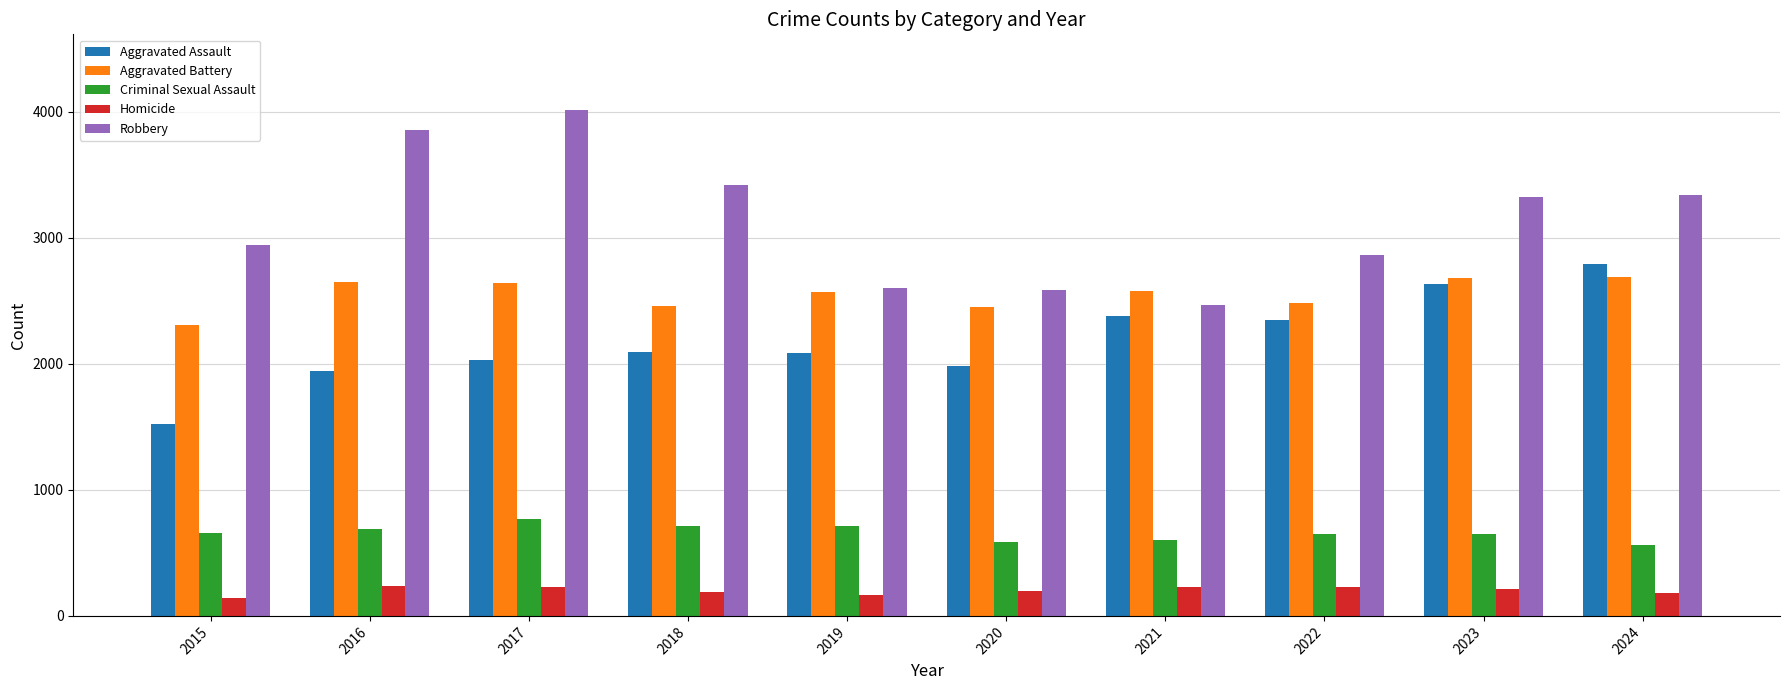

How many groups of bars are there?

10